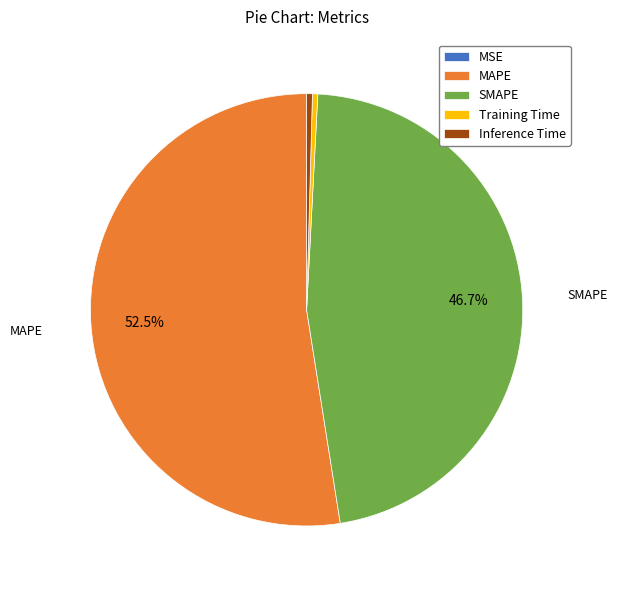

Between MAPE and Training Time, which is larger?

MAPE